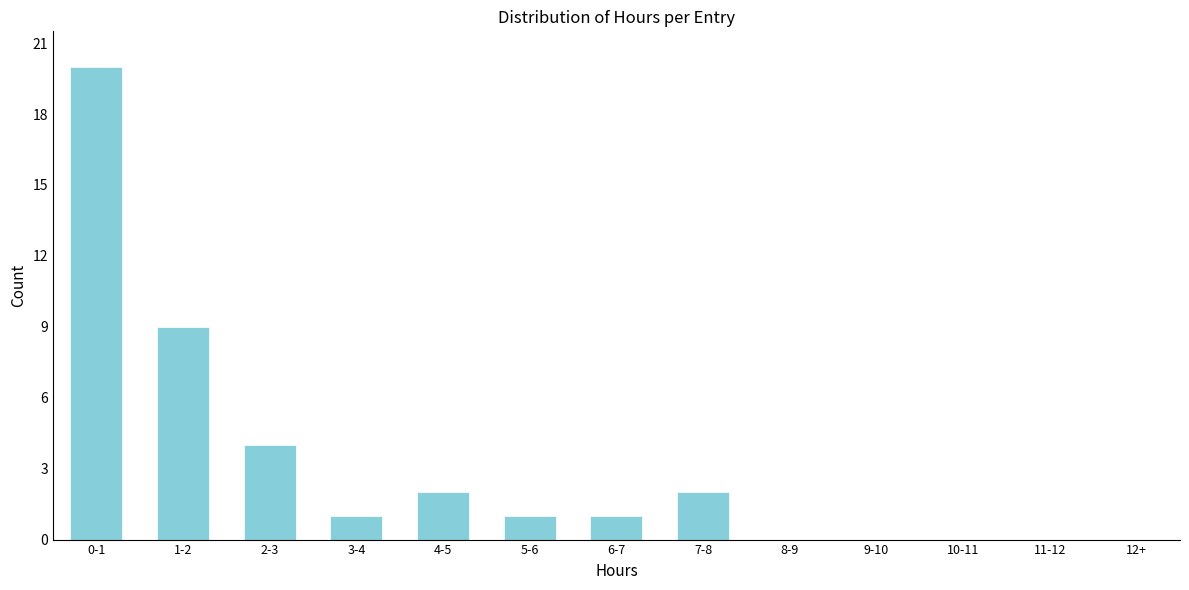

Reading right to left, list all the values displayed in this chart.

2	1	1	2	1	4	9	20